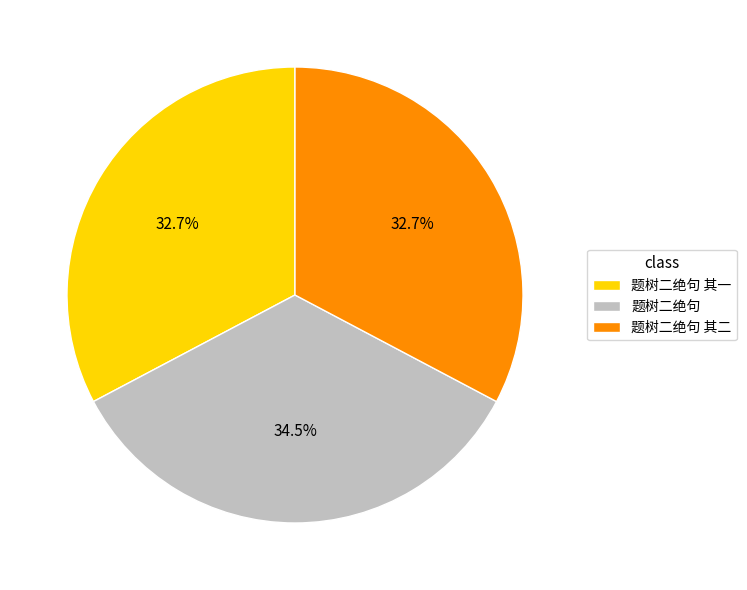

True or false: 题树二绝句 其二 accounts for 33% of the total.

True